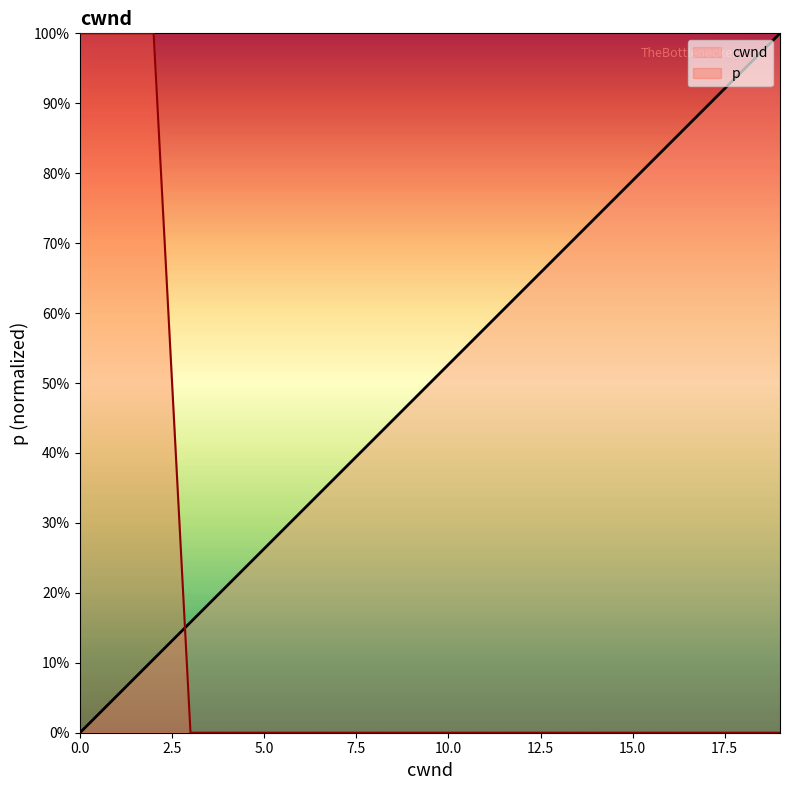

How many data points does each series have?

20